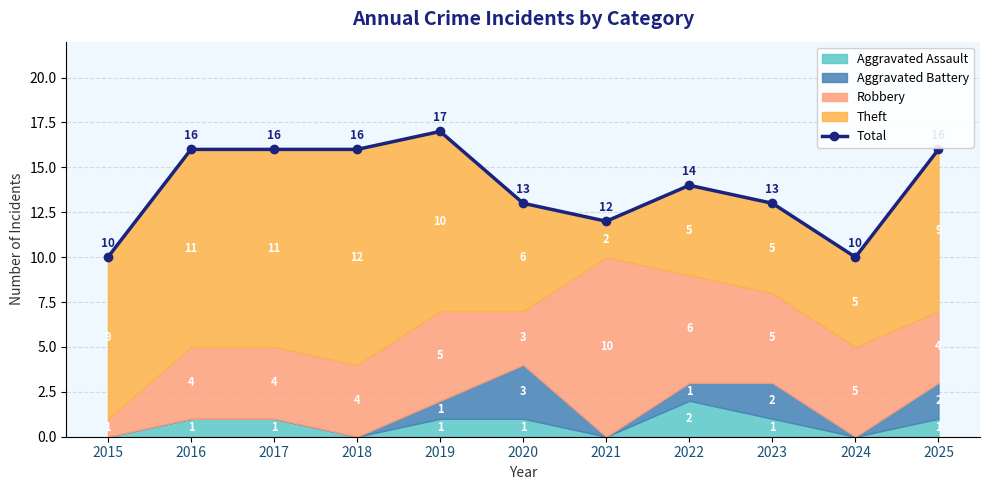

What is the sum of all values?

153